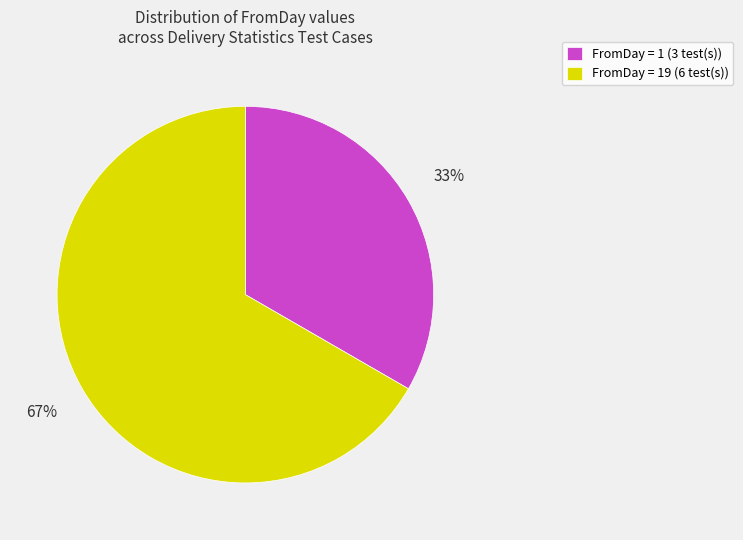

To the nearest percent, what percentage of the pie is FromDay = 1 (3 test(s))?

33%